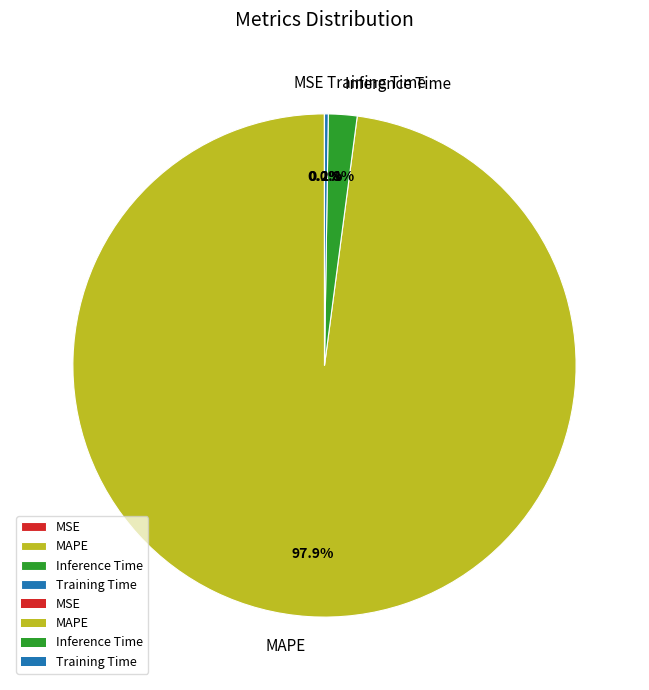

What portion of the pie excludes Inference Time?

98.2%